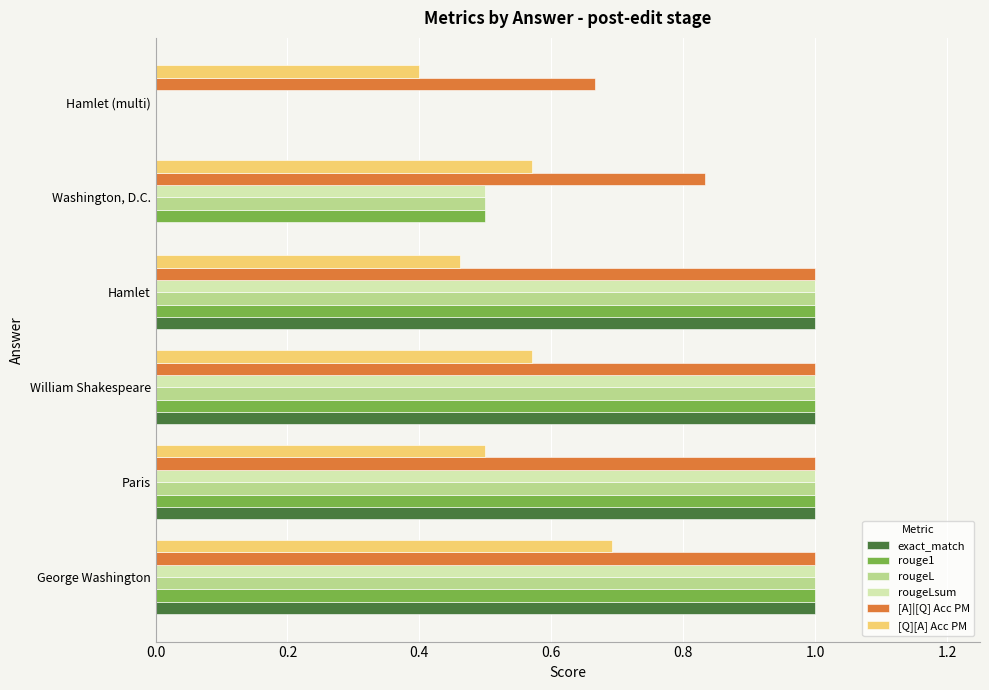

What is the total value across all series at Washington, D.C.?

2.9